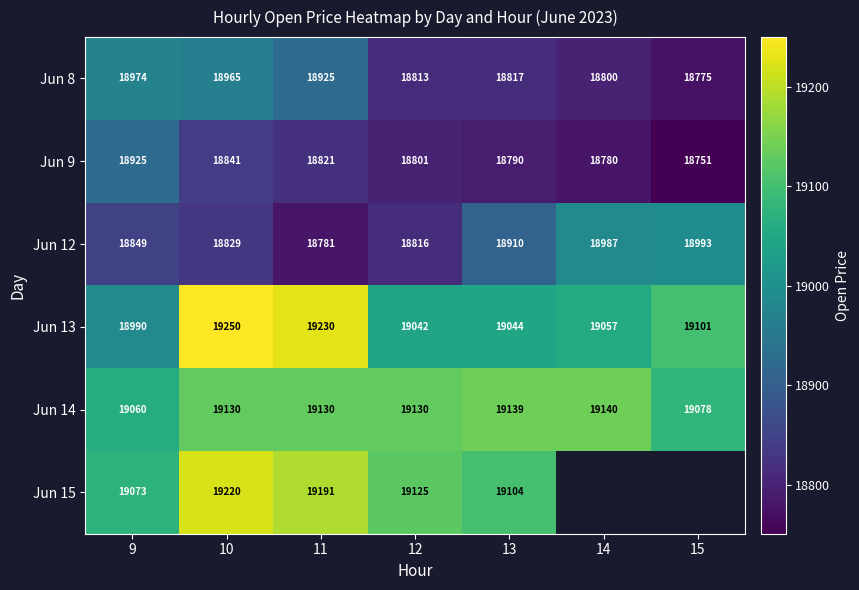

What is the maximum value shown in the chart?

19250.0